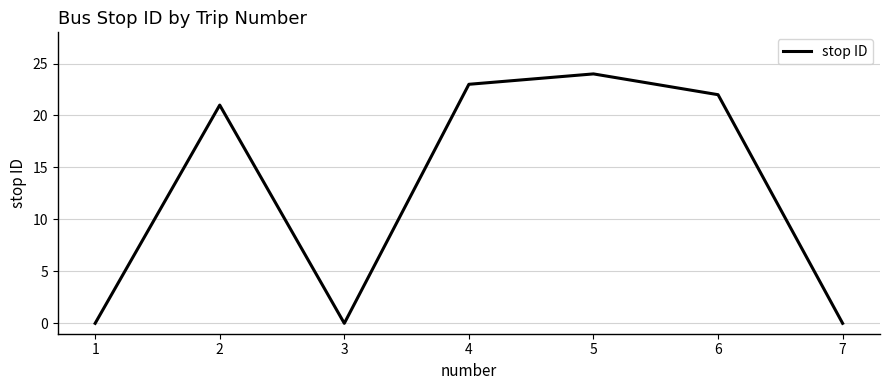

The value at 3 is 0. True or false?

True